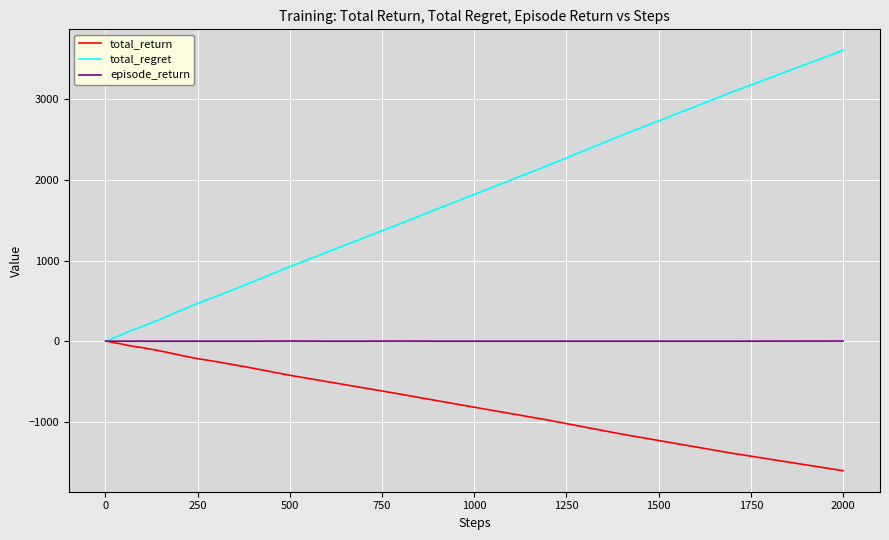

Is this an area chart (filled region under the line)?

No